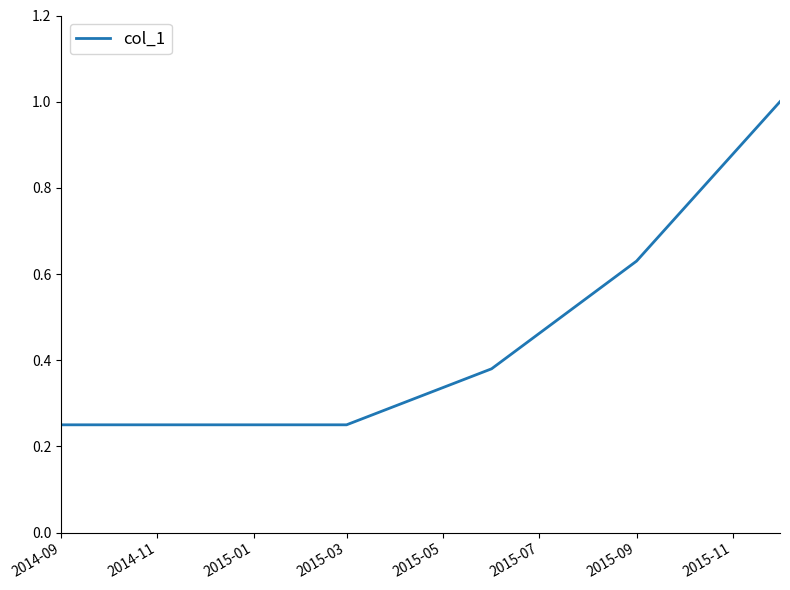

What is the sum of all values?

2.8